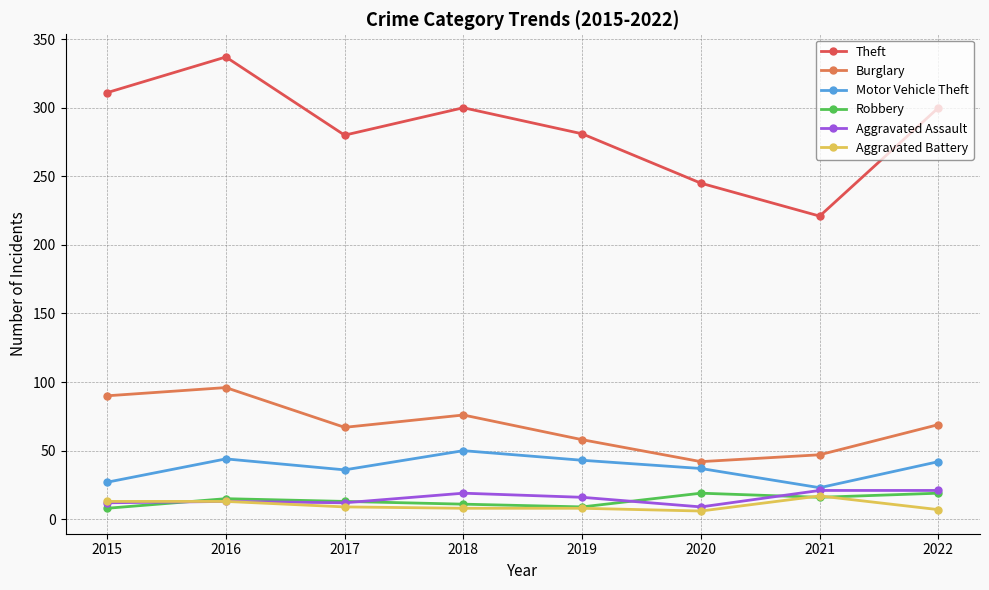

What are all the series names shown in the legend?

Theft, Burglary, Motor Vehicle Theft, Robbery, Aggravated Assault, Aggravated Battery